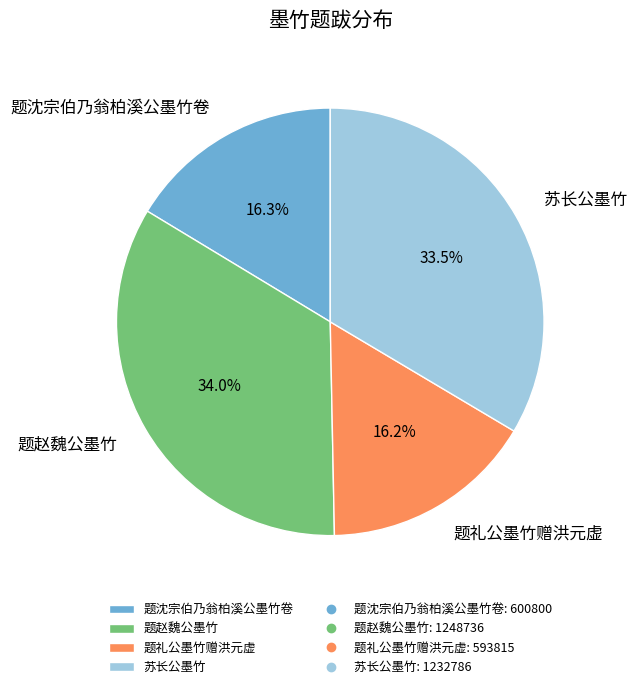

Between 苏长公墨竹 and 题礼公墨竹赠洪元虚, which is larger?

苏长公墨竹